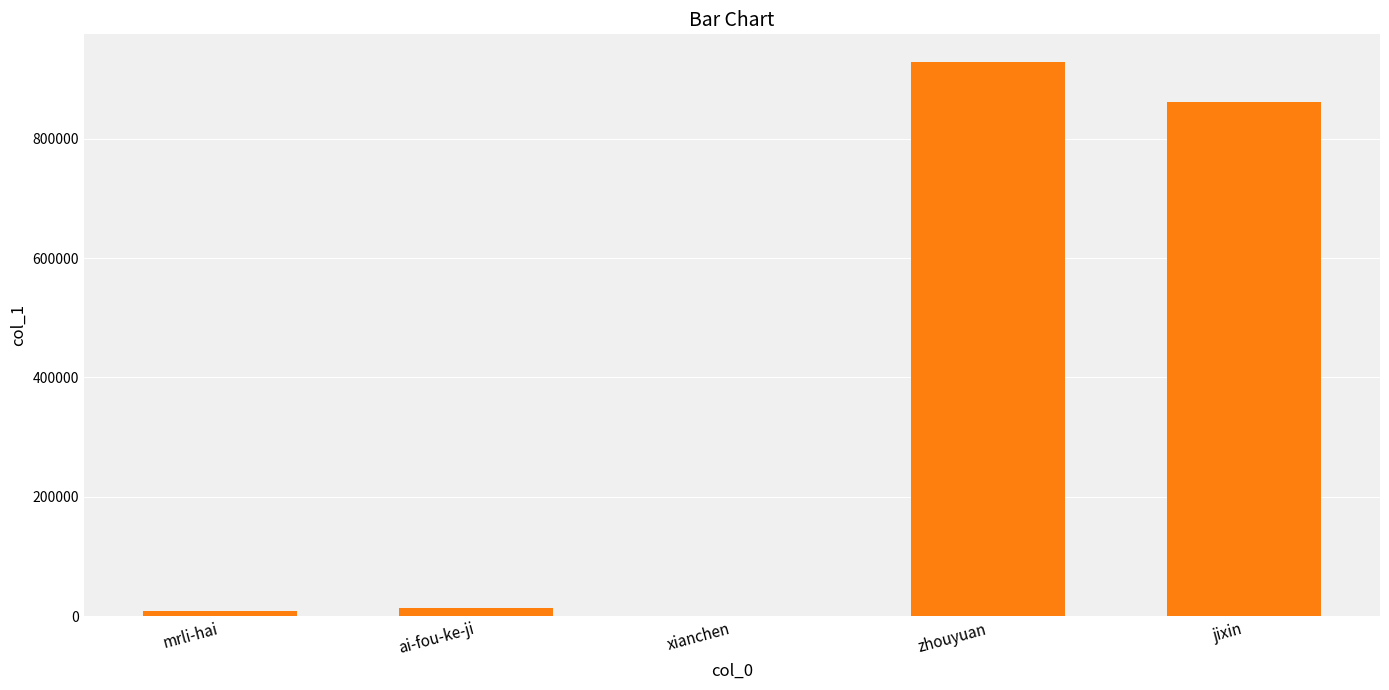

Are the bars grouped side by side (vs. stacked)?

No